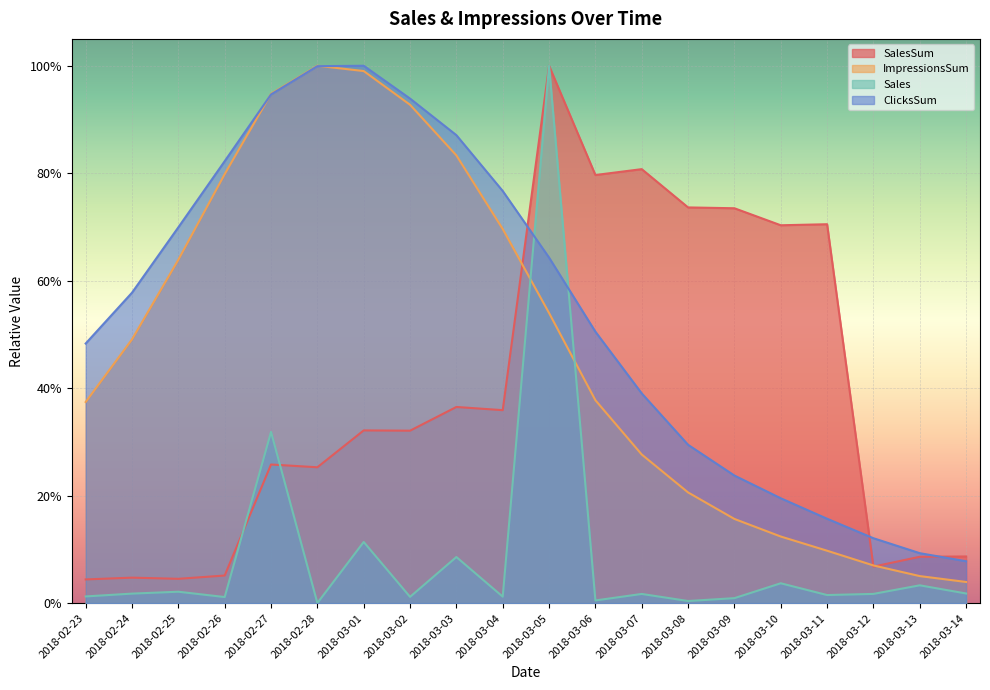

The Sales series shows 0.0 at 2018-03-14. True or false?

True